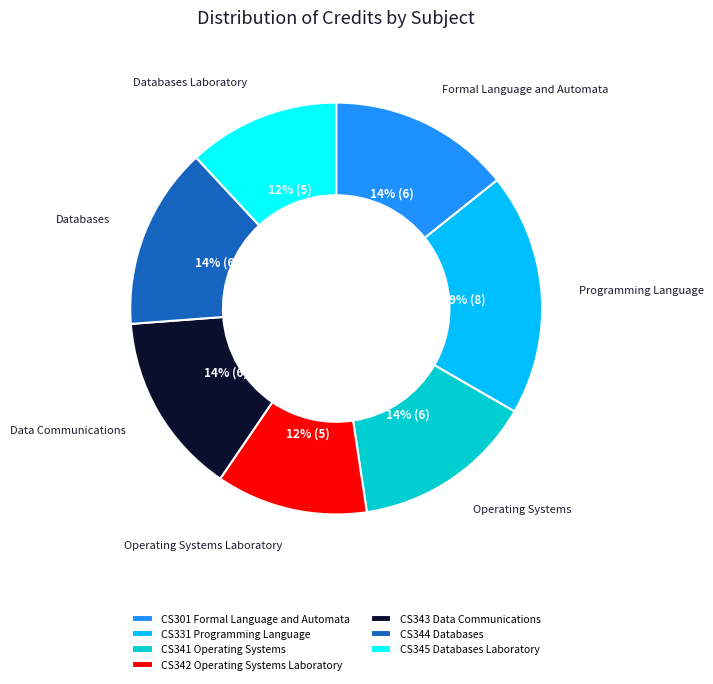

What is the ratio of the value at CS344 Databases to the value at CS341 Operating Systems?

1.0